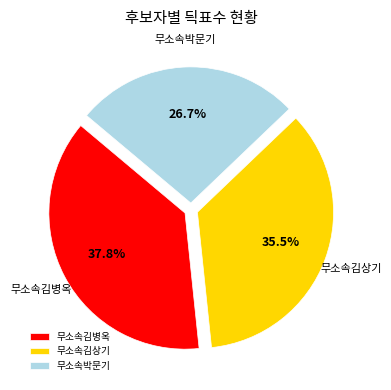

Does 무소속김상기 account for over 50% of the chart?

No